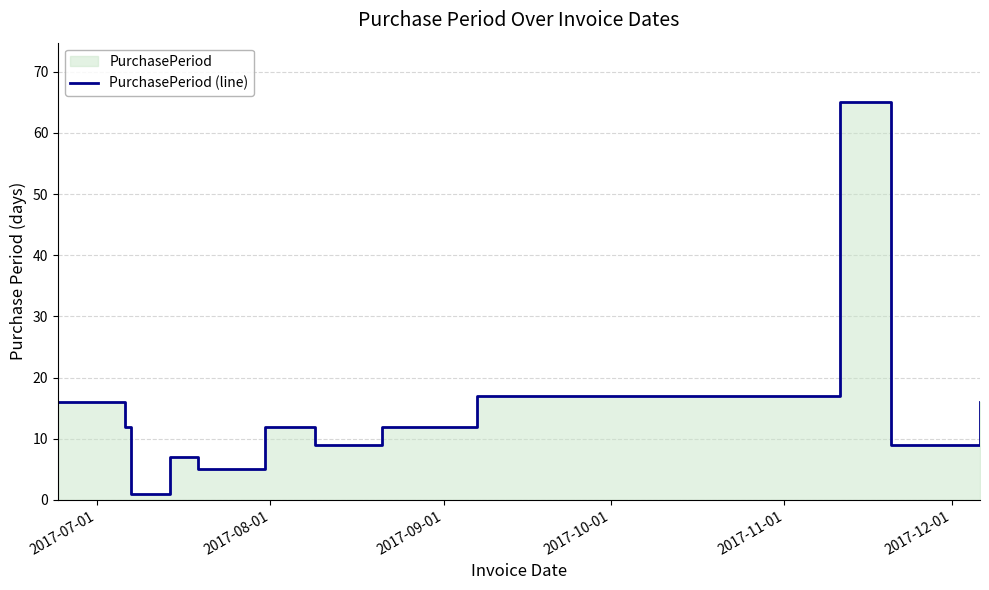

Count the number of data series in this chart.

1